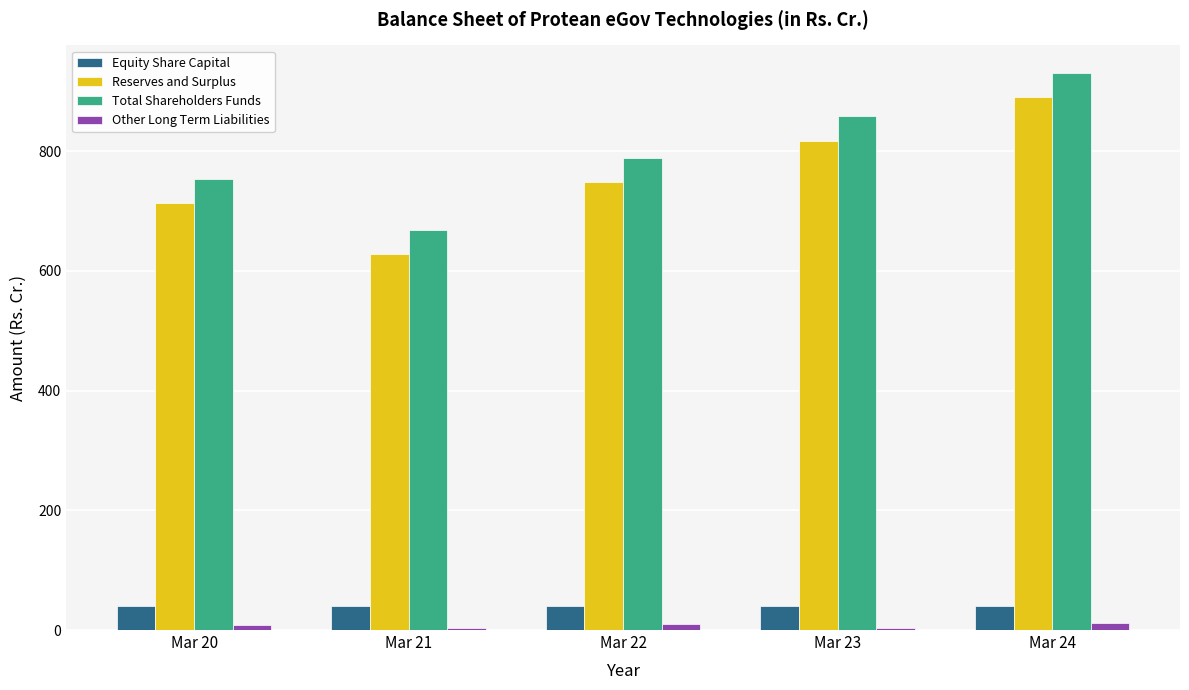

Which series has the largest range (max minus min)?

Total Shareholders Funds